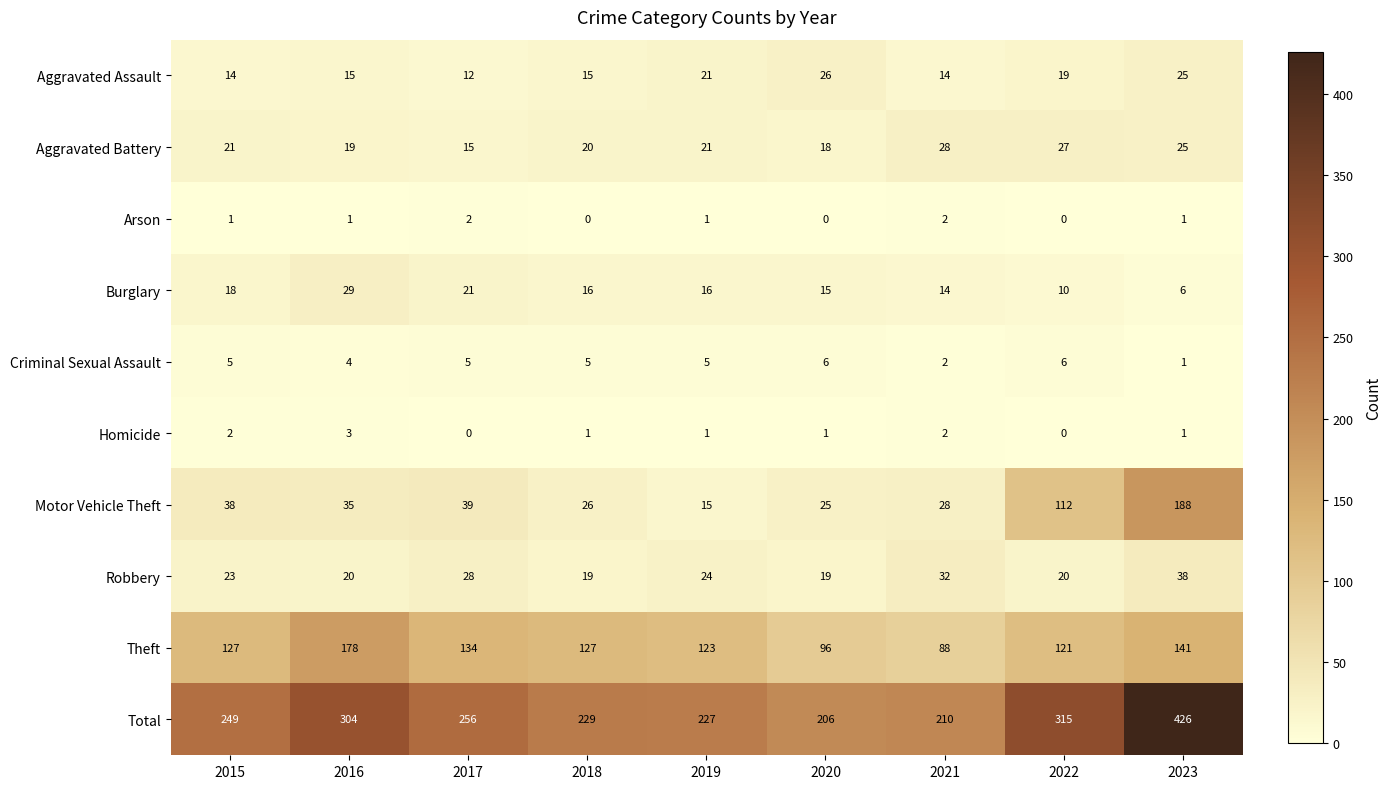

Which series changed the most between 2017 and 2020?

Total